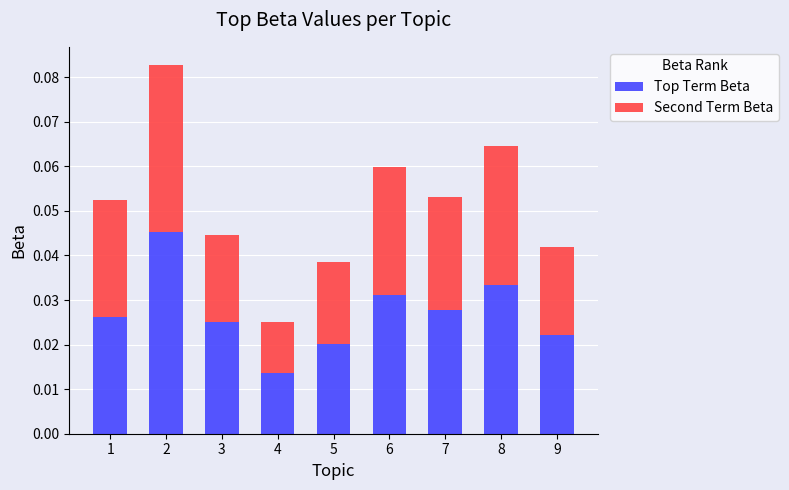

Count the Top Term Beta values in the range 0 to 1.

9